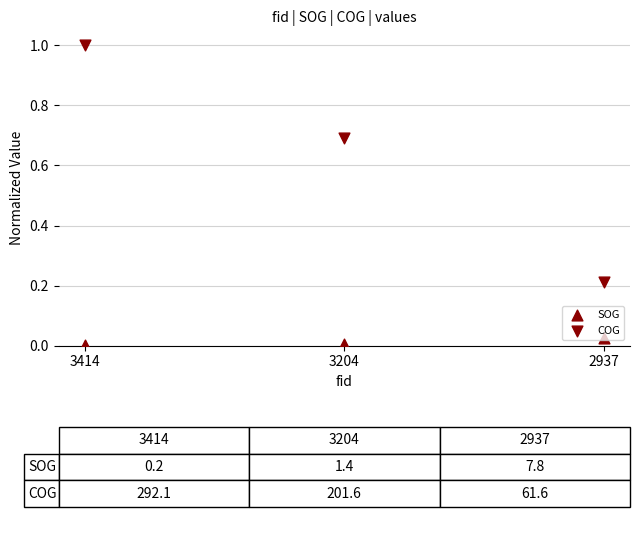

Is the value of COG at 3204 greater than the value of SOG at 3414?

Yes